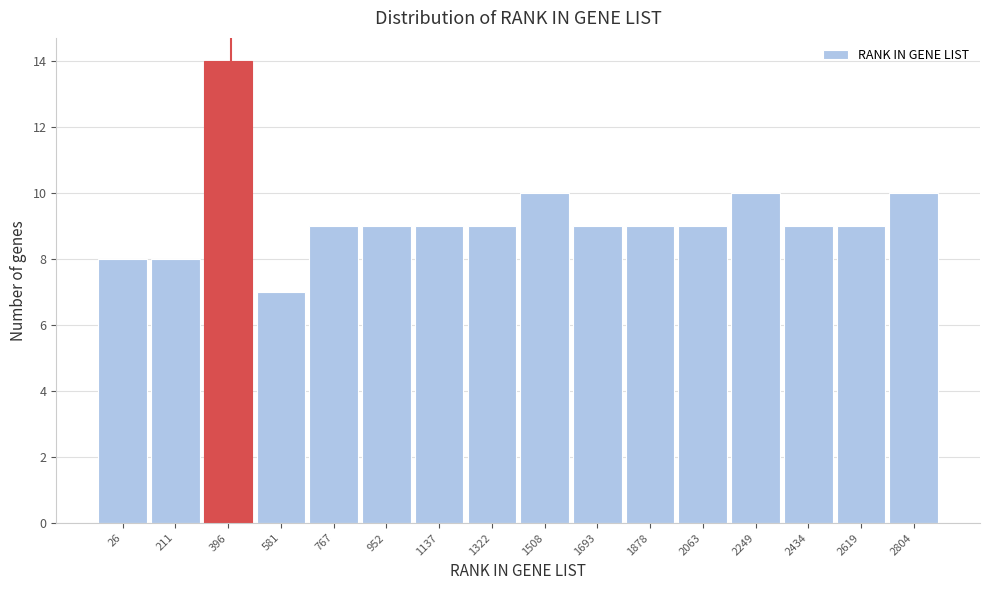

Reading left to right, transcribe all the data shown in this chart.

8	8	14	7	9	9	9	9	10	9	9	9	10	9	9	10